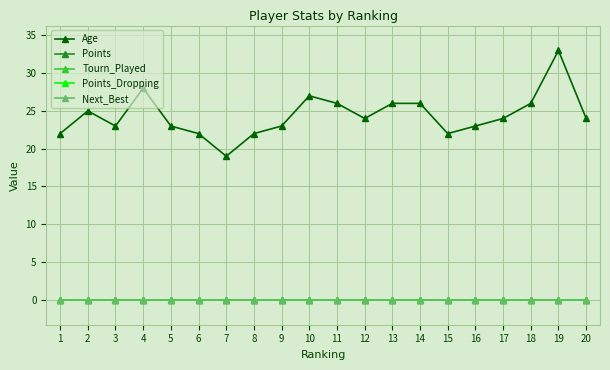

How many series are shown in this chart?

5